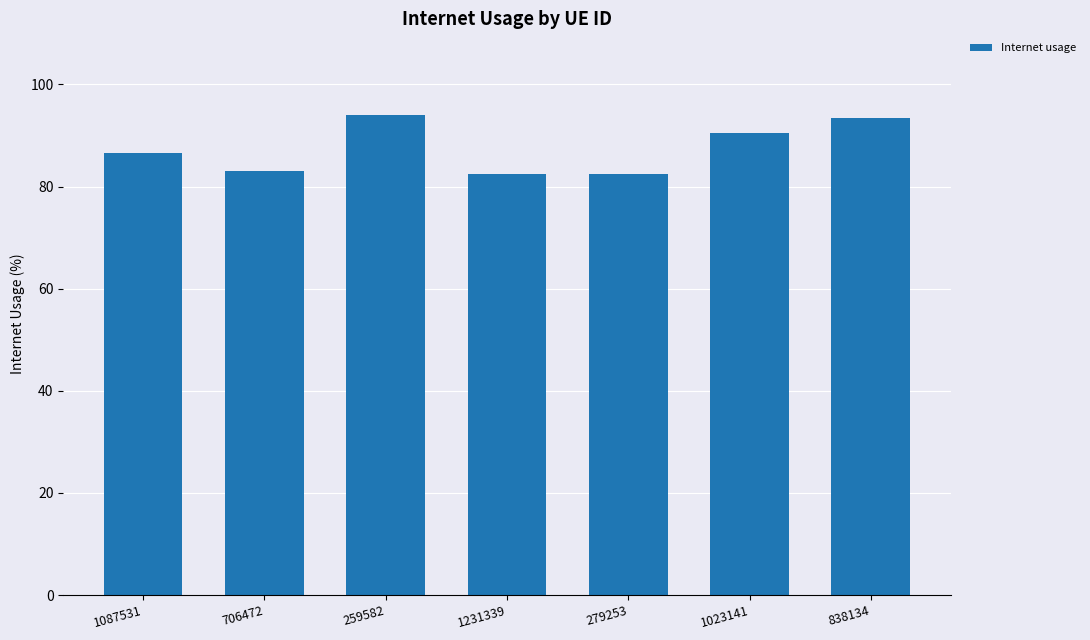

How many data points are less than 86?

3